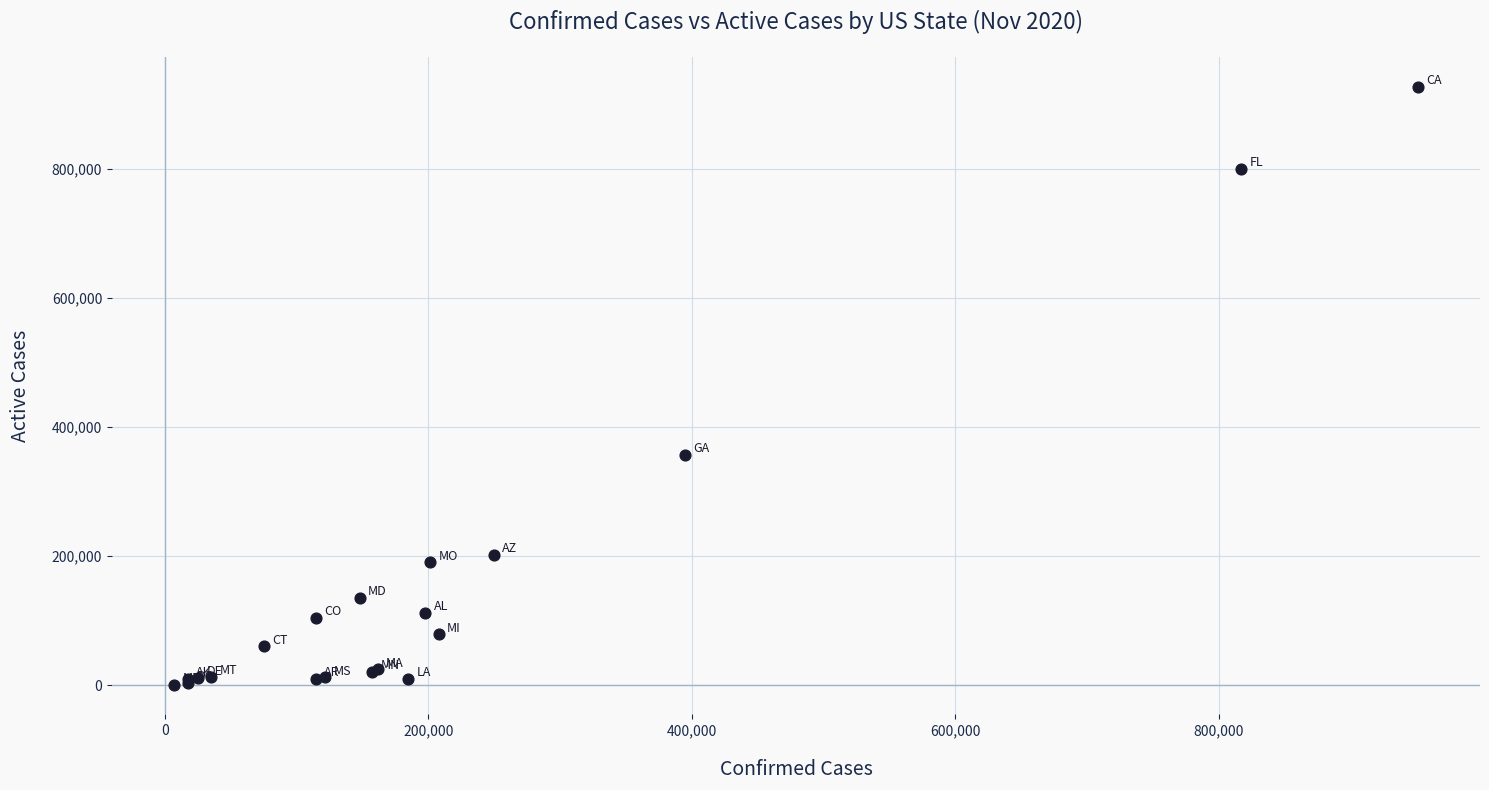

What Y value in the scatter plot is closest to 464400?

356560